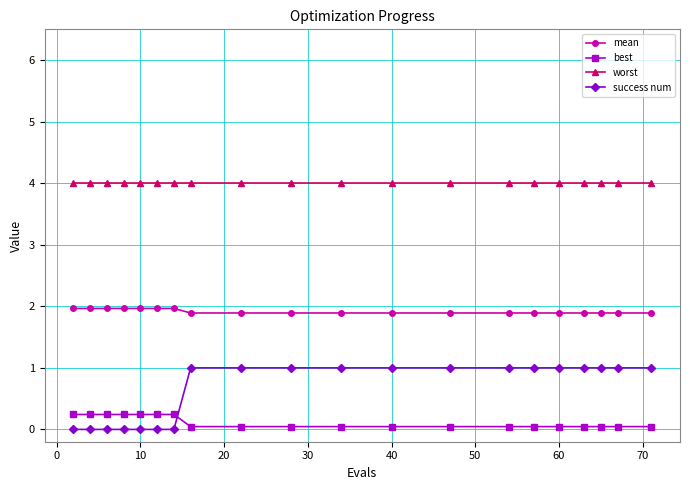

How many lines are shown in the chart?

4